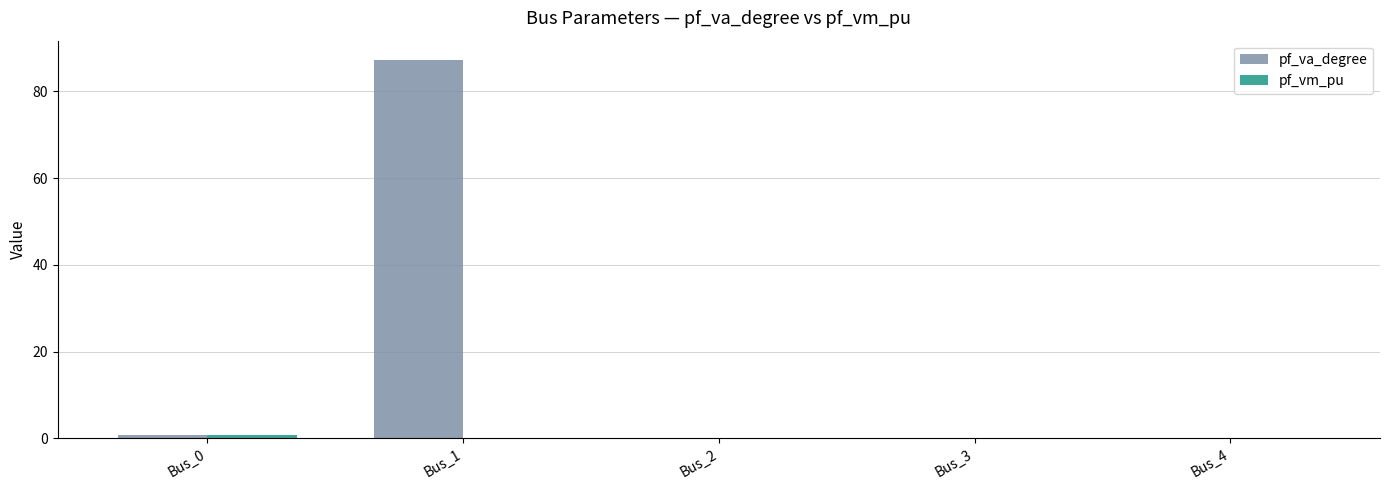

The pf_va_degree series shows 0.7 at Bus_0. True or false?

True